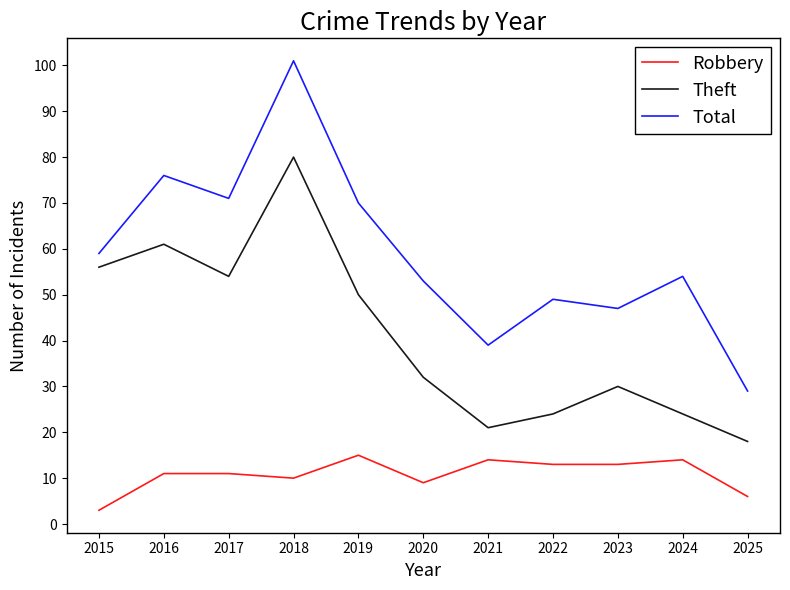

At which category is the sum across all series the highest?

2018